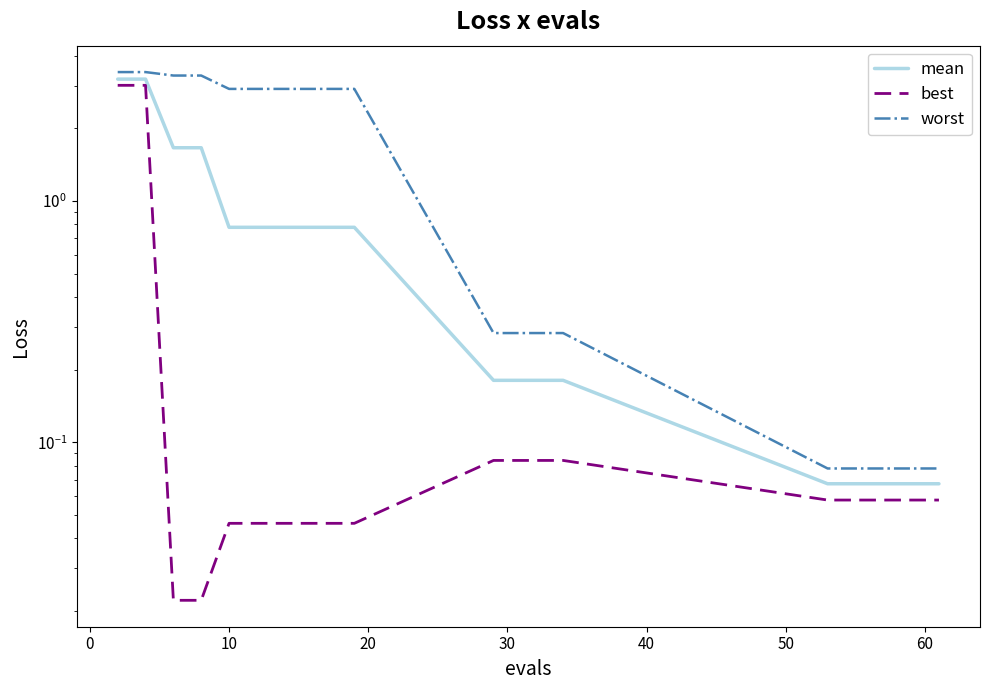

What is the label of the 17th point from the right?

10